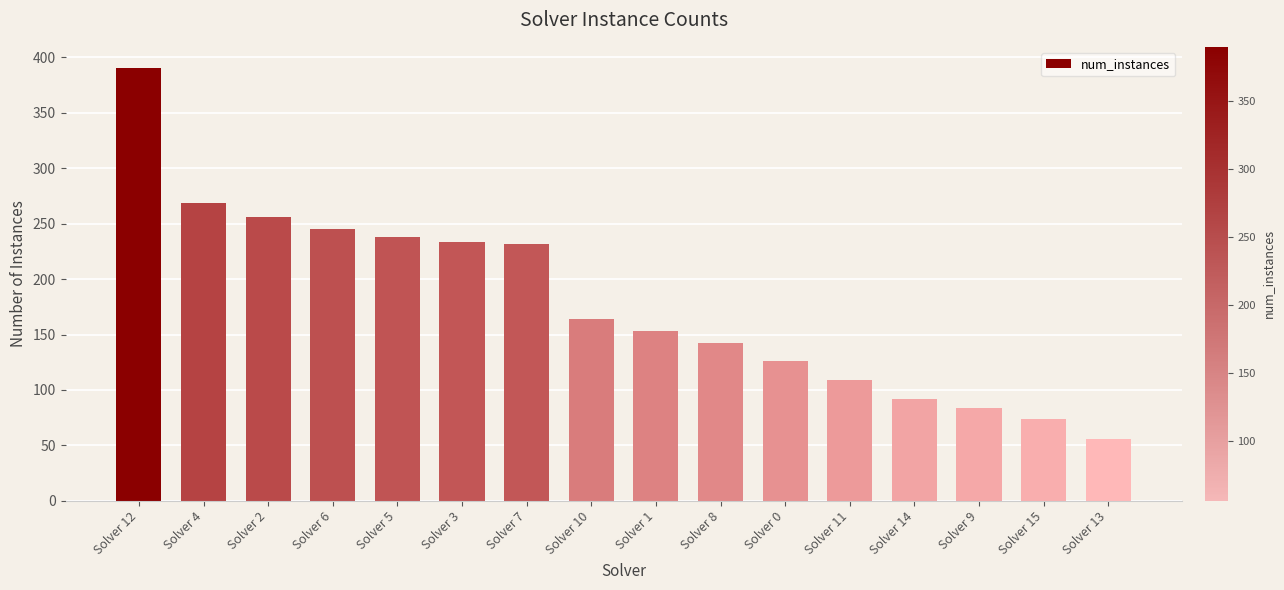

Are the bars grouped side by side (vs. stacked)?

No